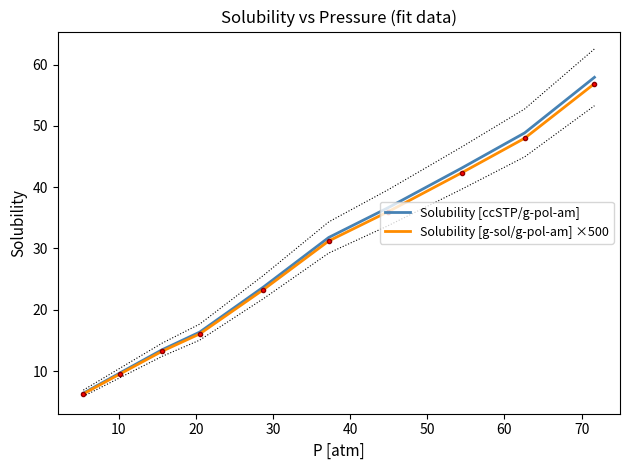

Reading left to right, extract all data points from this chart.

Solubility [ccSTP/g-pol-am]: 6.4	9.7	13.5	16.3	23.7	31.8	36.6	43.1	48.9	57.9
Solubility [g-sol/g-pol-am] ×500: 6.3	9.5	13.2	16.1	23.3	31.2	36.0	42.3	48.0	56.9